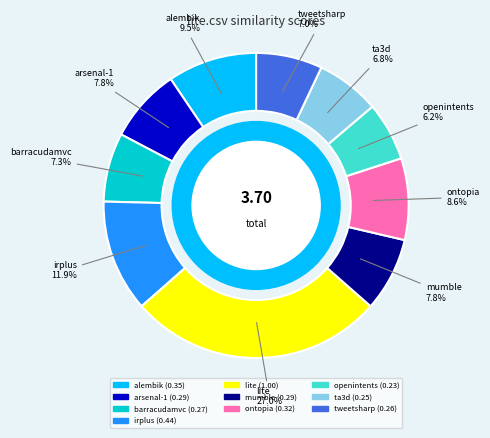

Is there any slice that represents more than half of the pie?

No